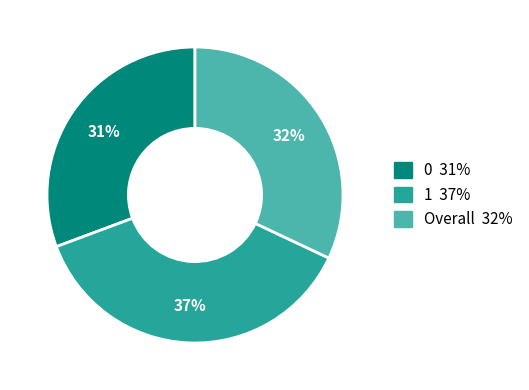

To the nearest percent, what is the average slice percentage?

33%